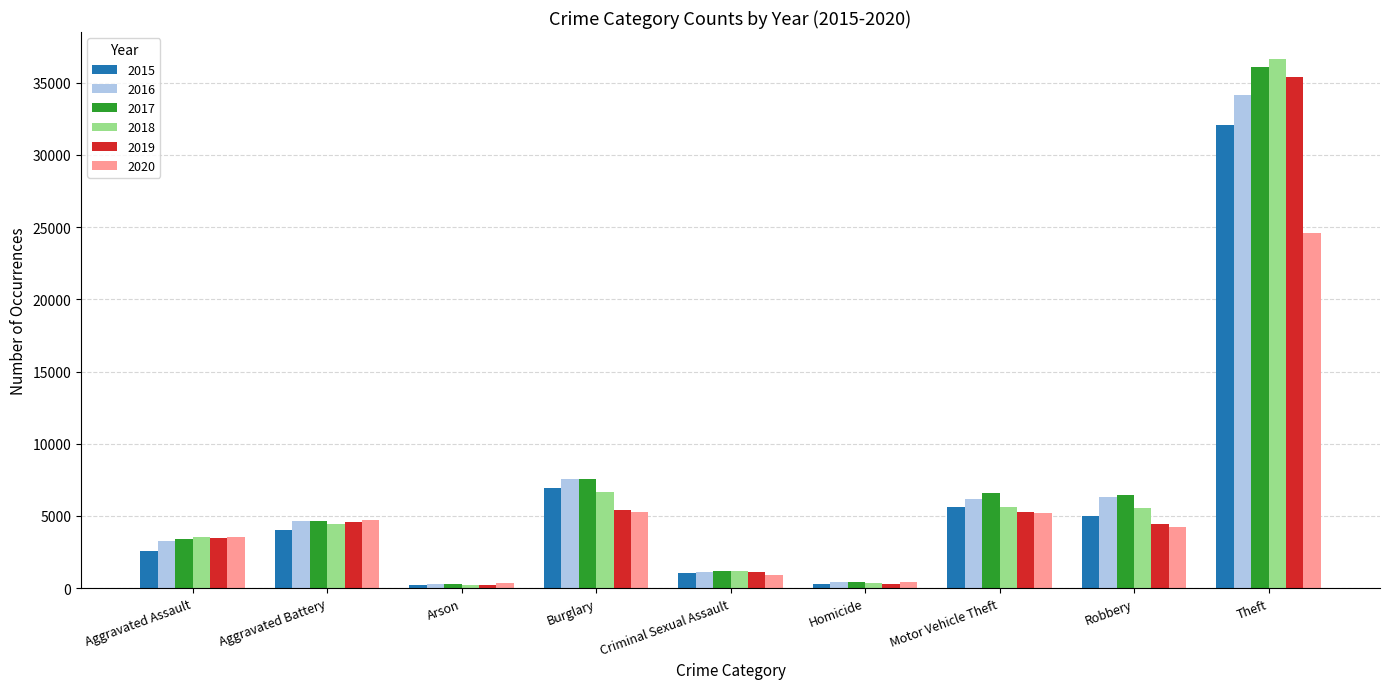

What is the spread (max minus min) of values at Homicide?

185